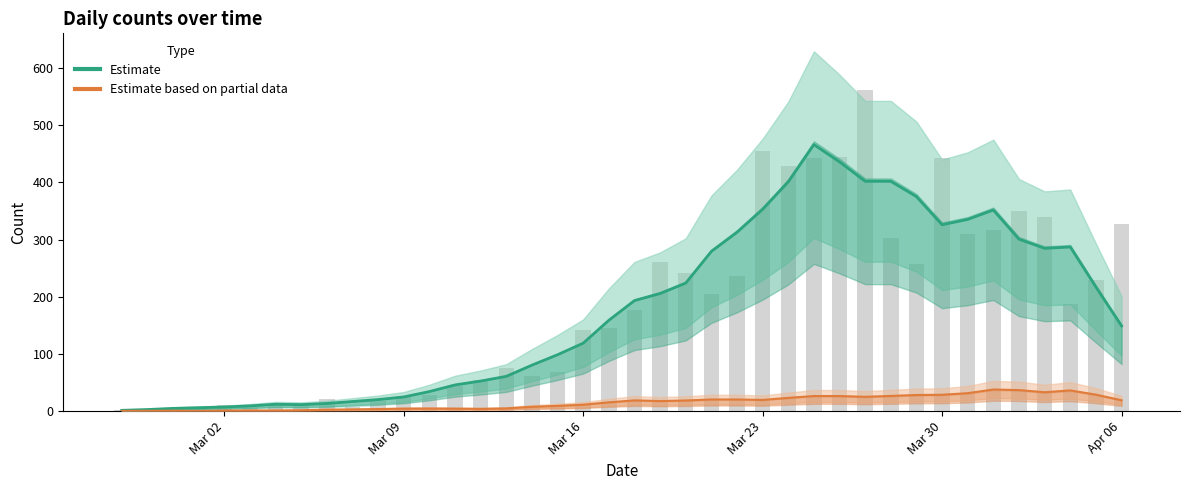

Does the chart contain stacked bars?

No